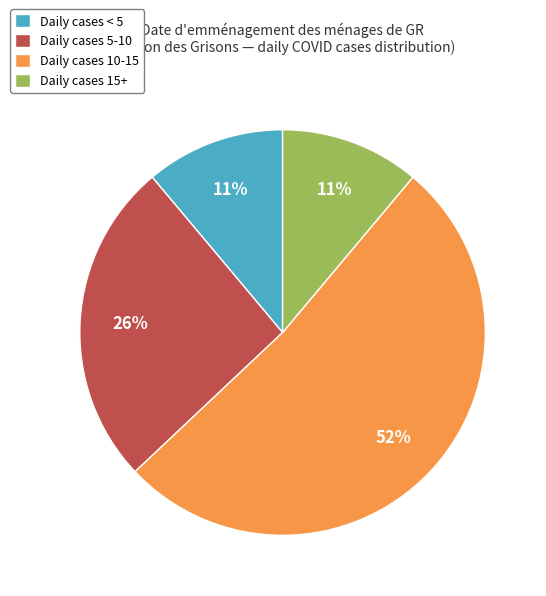

Which has a higher value, Daily cases < 5 or Daily cases 10-15?

Daily cases 10-15